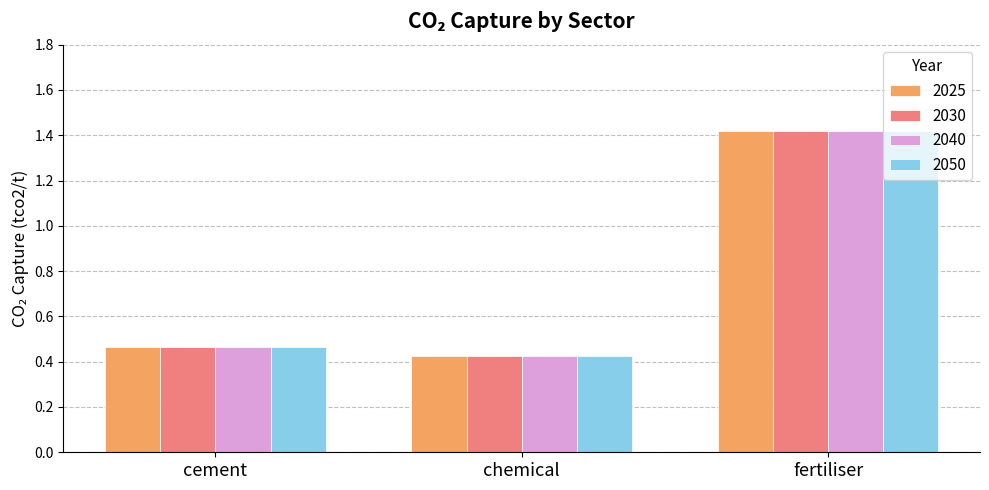

What is the total value across all series at chemical?

1.7